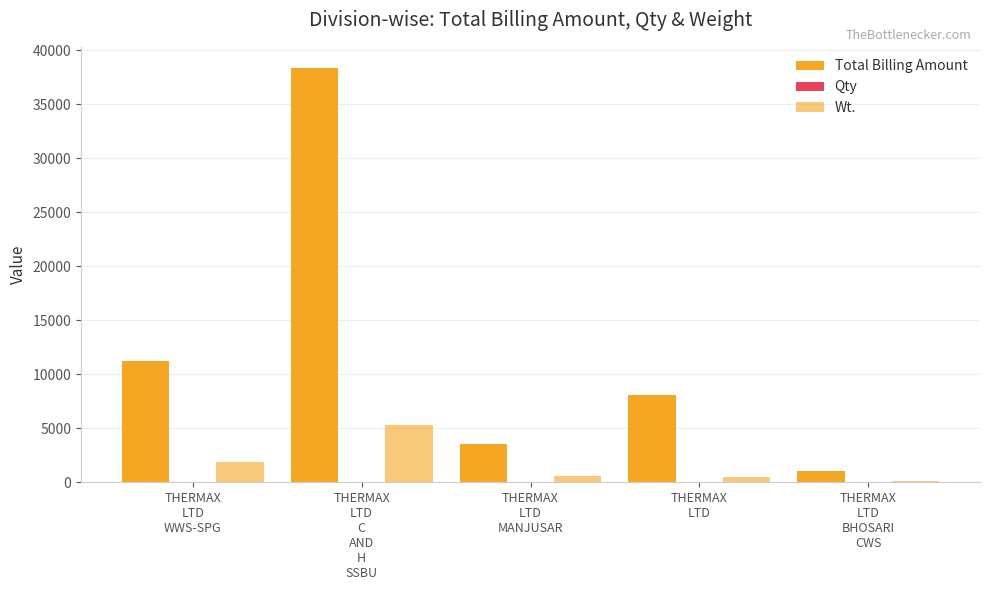

How many groups of bars are there?

5